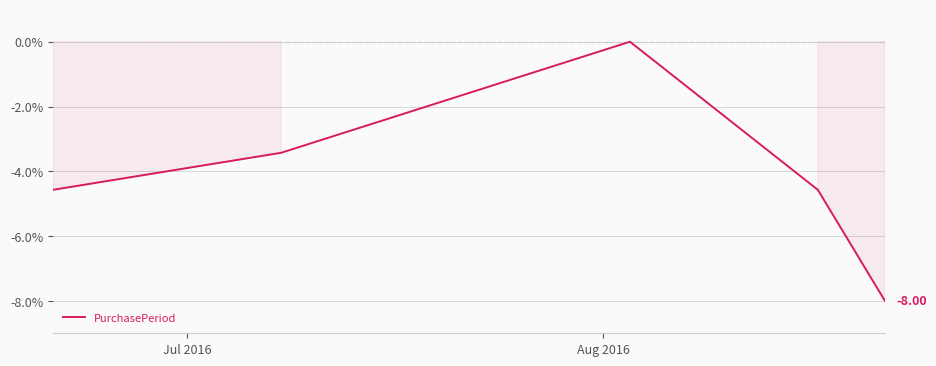

How many values are below -4?

3